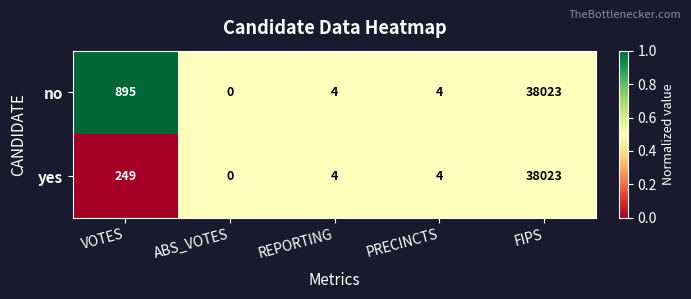

Where is yes nearest to the value 19011?

VOTES